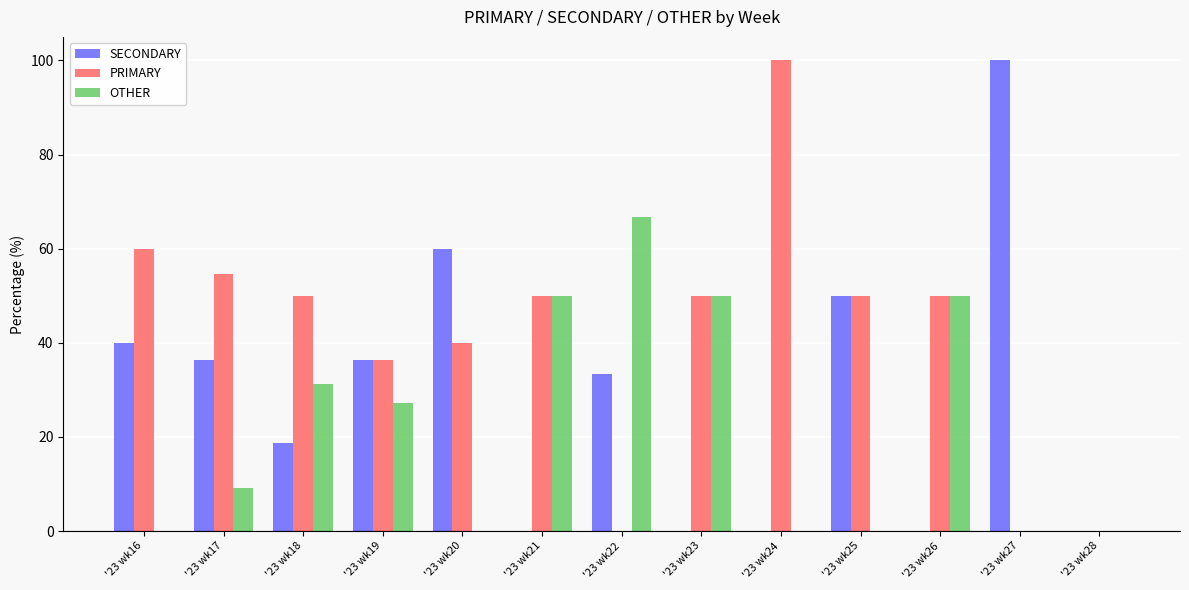

What is the sum of the SECONDARY values at '23 wk17 and '23 wk23?

36.4